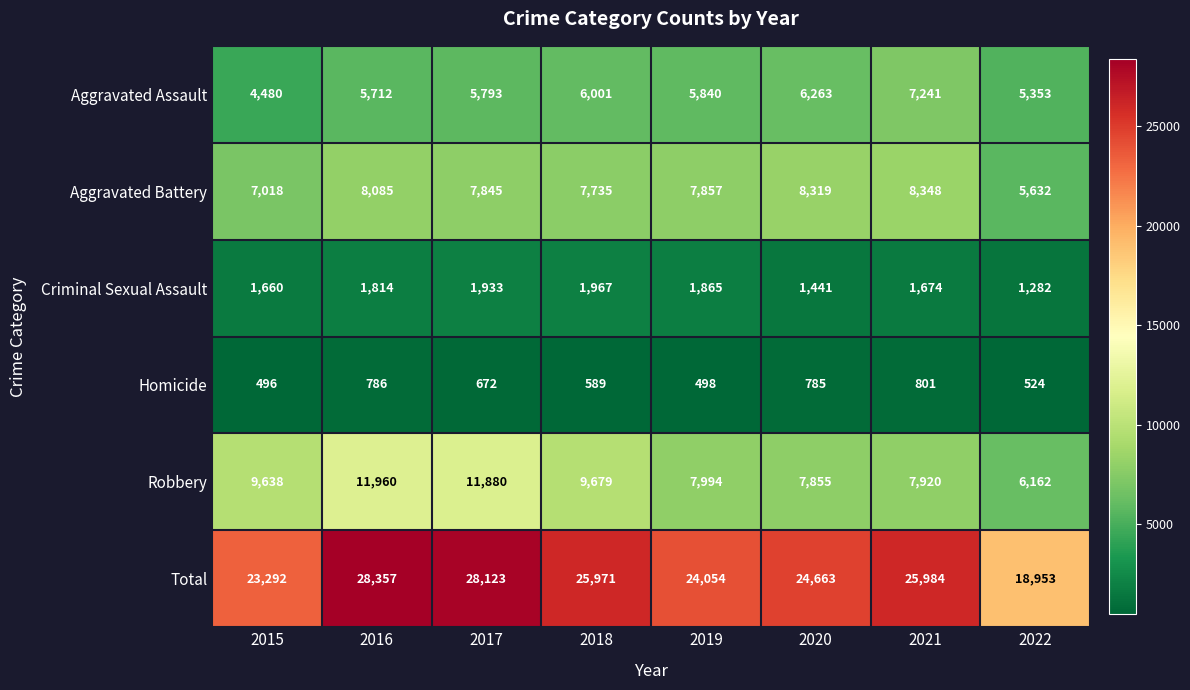

What is the spread (max minus min) of values at 2018?

25382